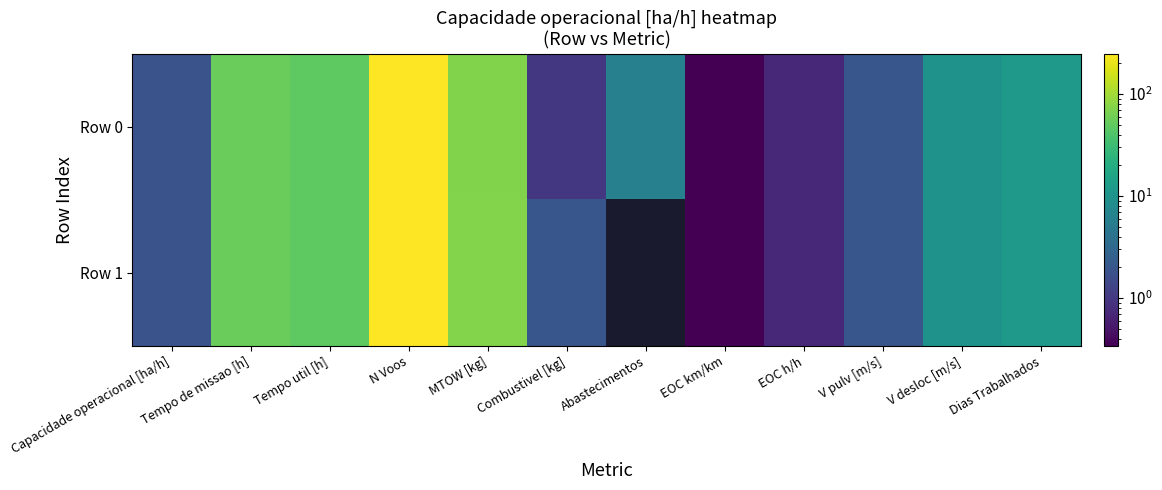

True or false: Row 1 has a value of 14.1 at V desloc [m/s].

False